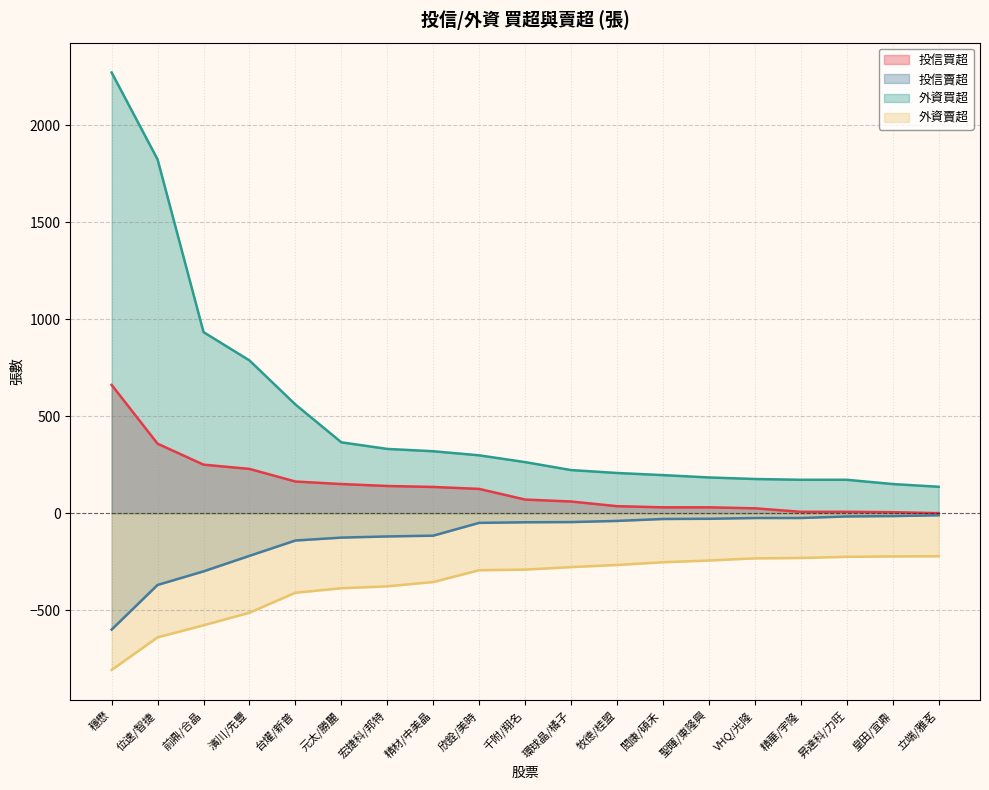

How many distinct data groups are displayed?

4